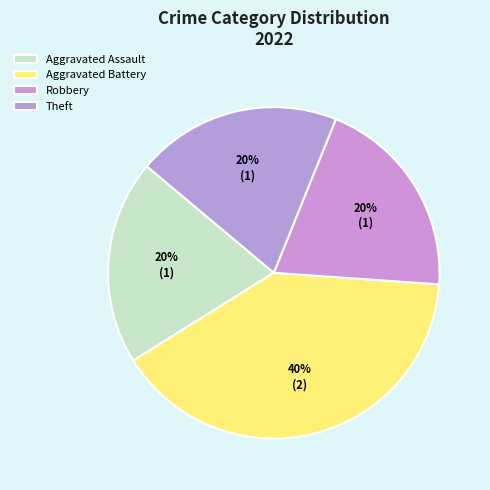

Count the number of slices in the pie.

4